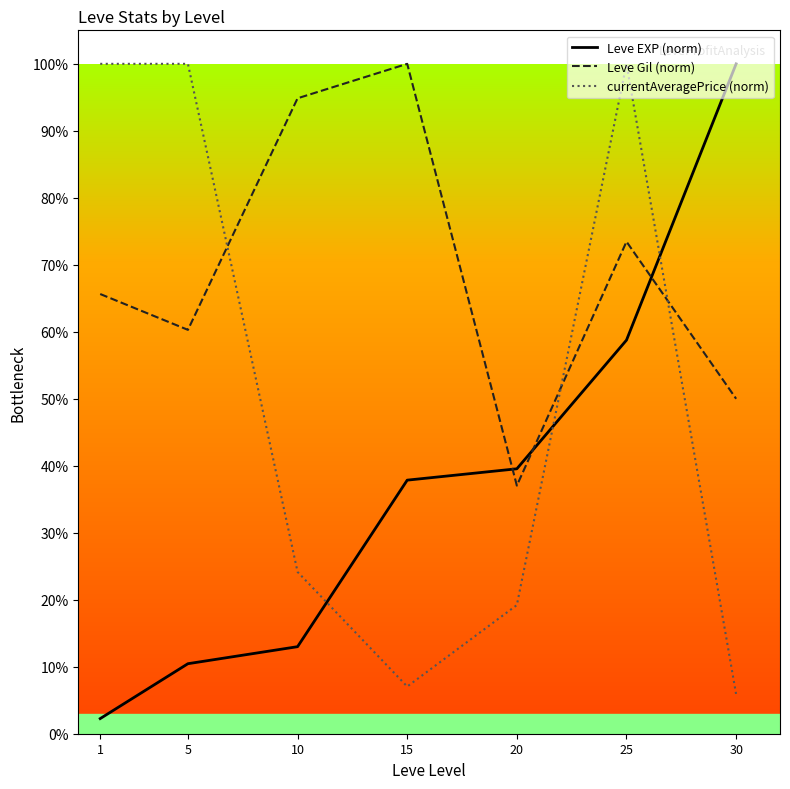

Which series changed the most between 1 and 5?

Leve EXP (norm)